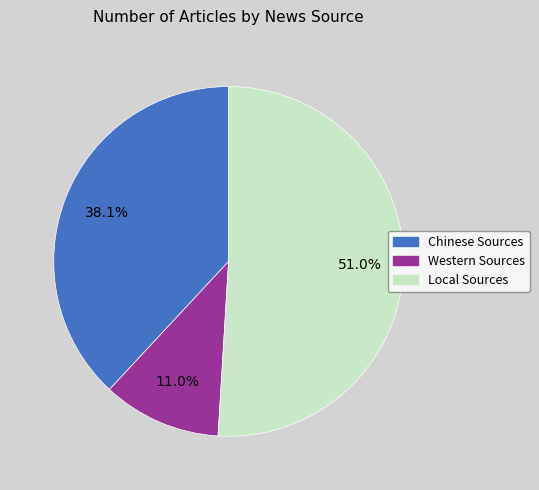

Which category has the biggest portion of the pie?

Local Sources